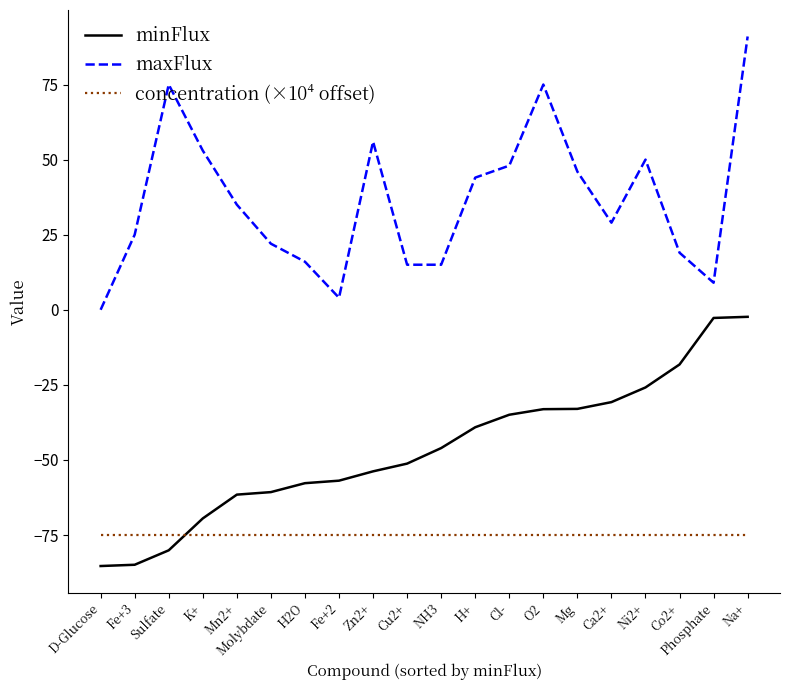

At which category does the chart reach its peak across all series?

Na+